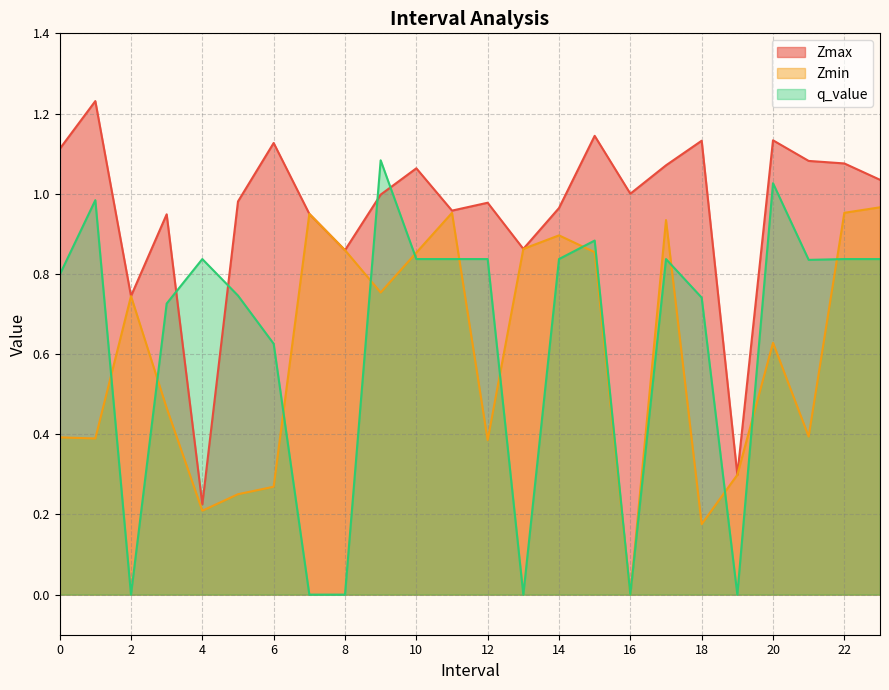

How many lines are shown in the chart?

3